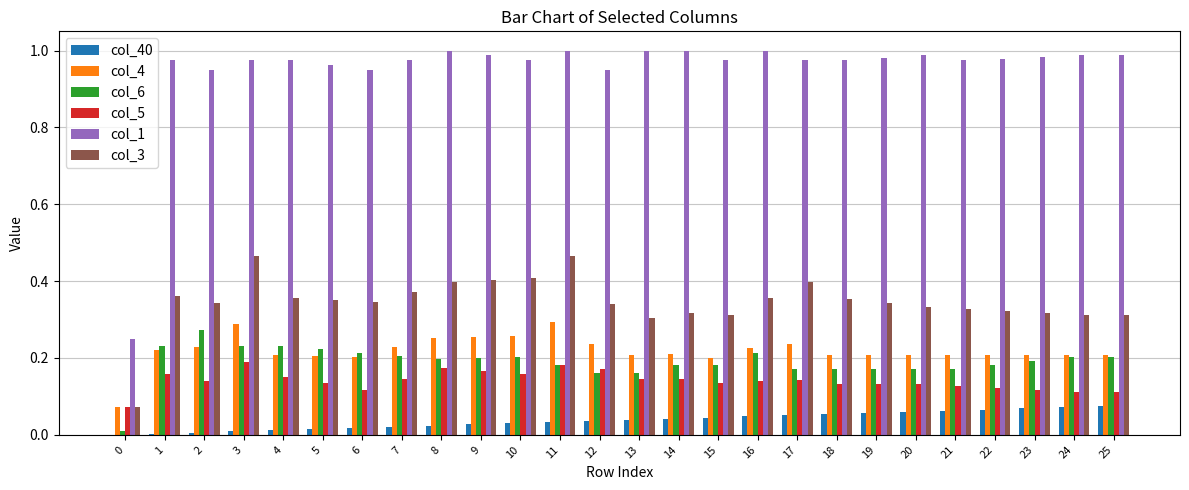

True or false: col_4 has a value of 0.2 at 23.

True